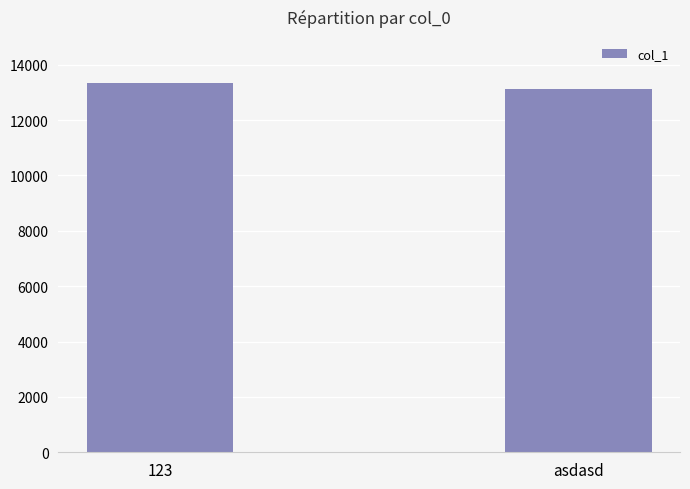

Which label corresponds to the smallest value in the chart?

asdasd